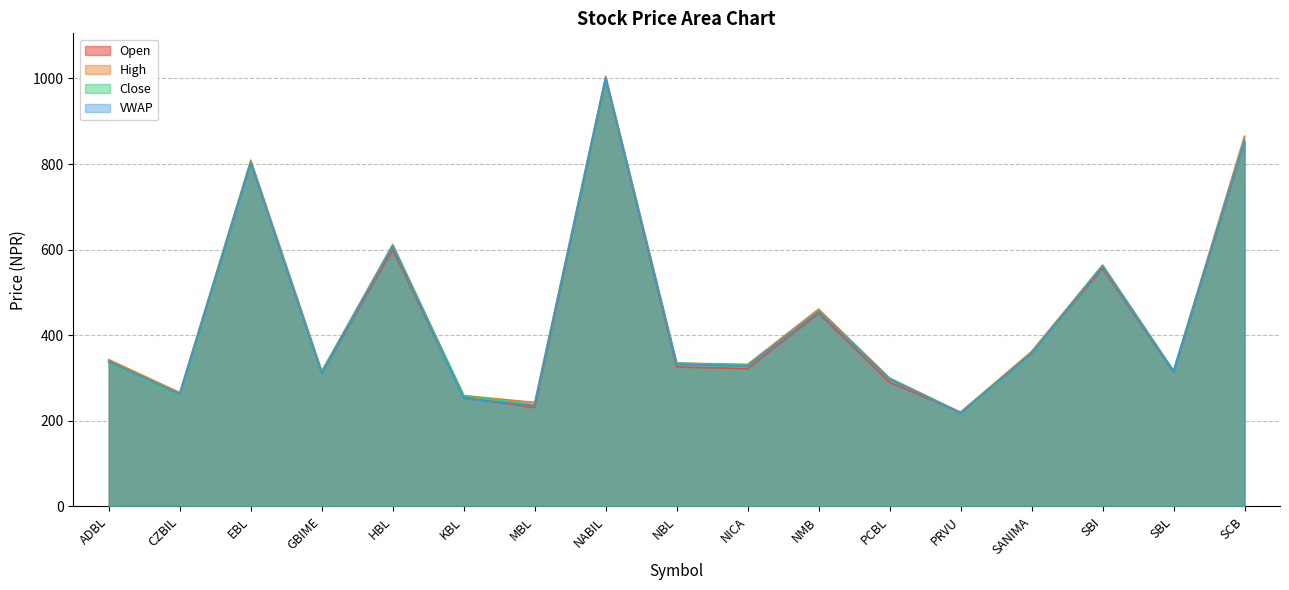

What is the value of the High point at the 16th from the left?

317.0